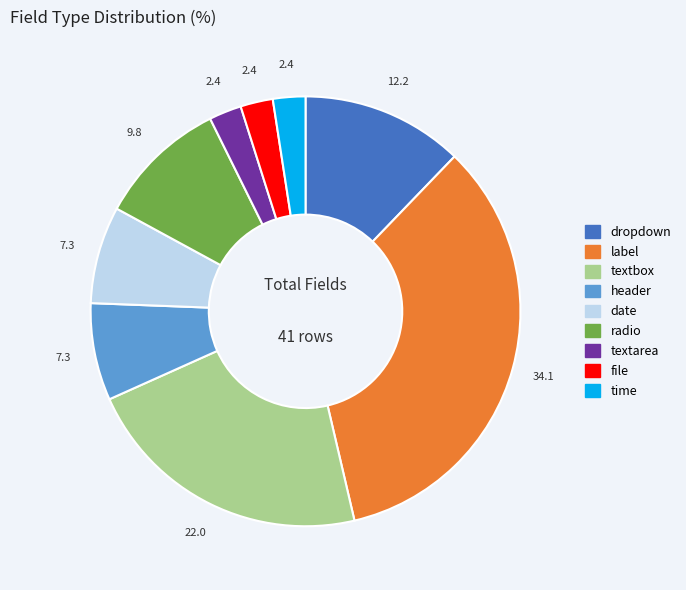

Does radio represent more than half of the total?

No